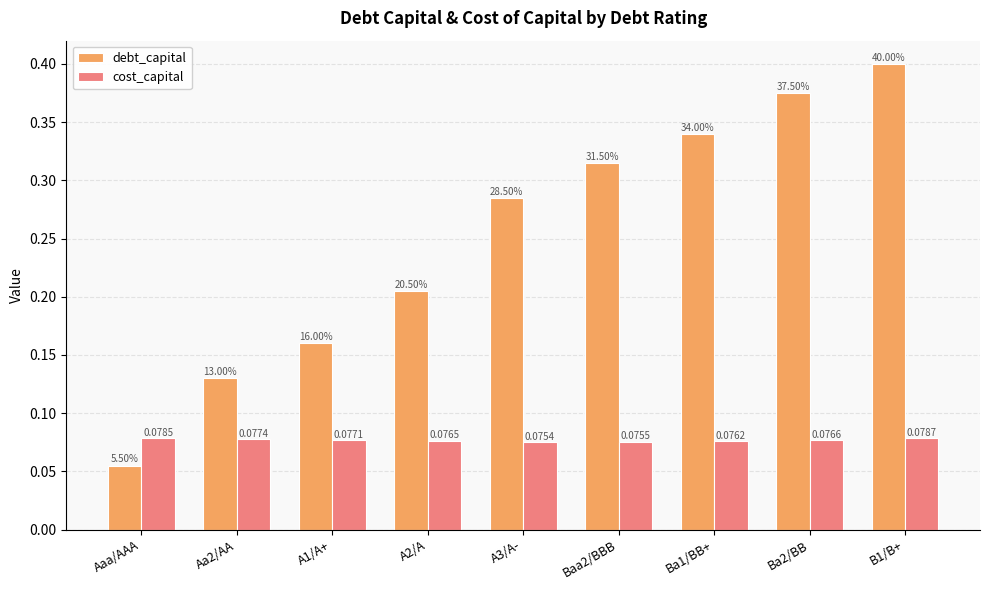

What is the label of the 7th bar from the left?

Ba1/BB+